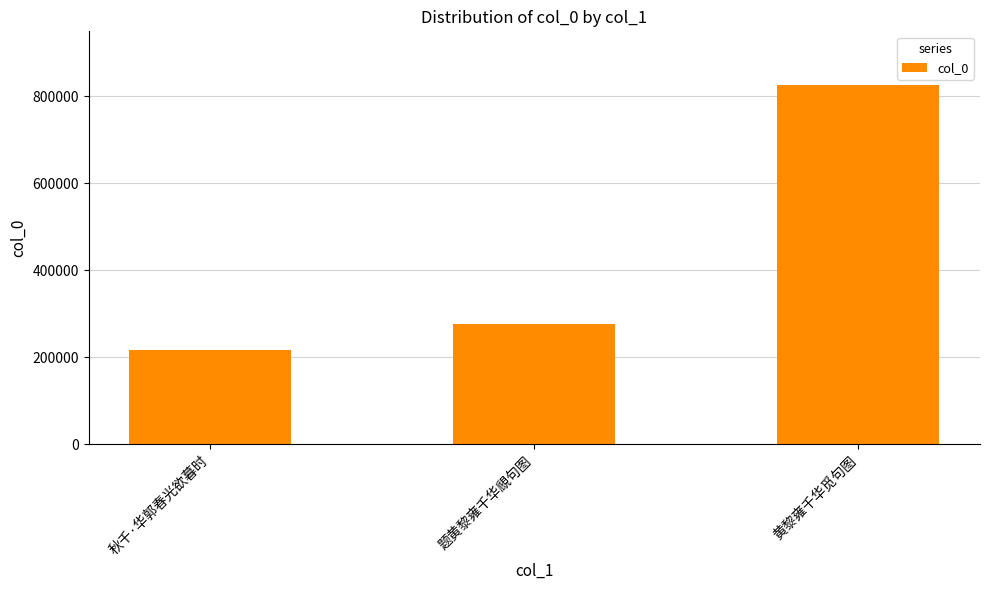

What is the approximate value at 题黄黎雍千华覛句图, to the nearest 50?

277300